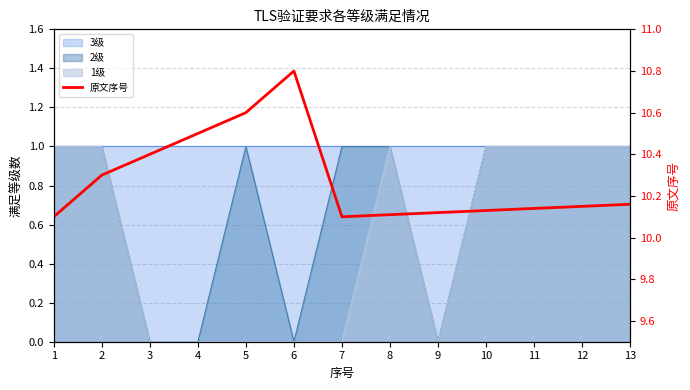

Read the value at 4.

10.5